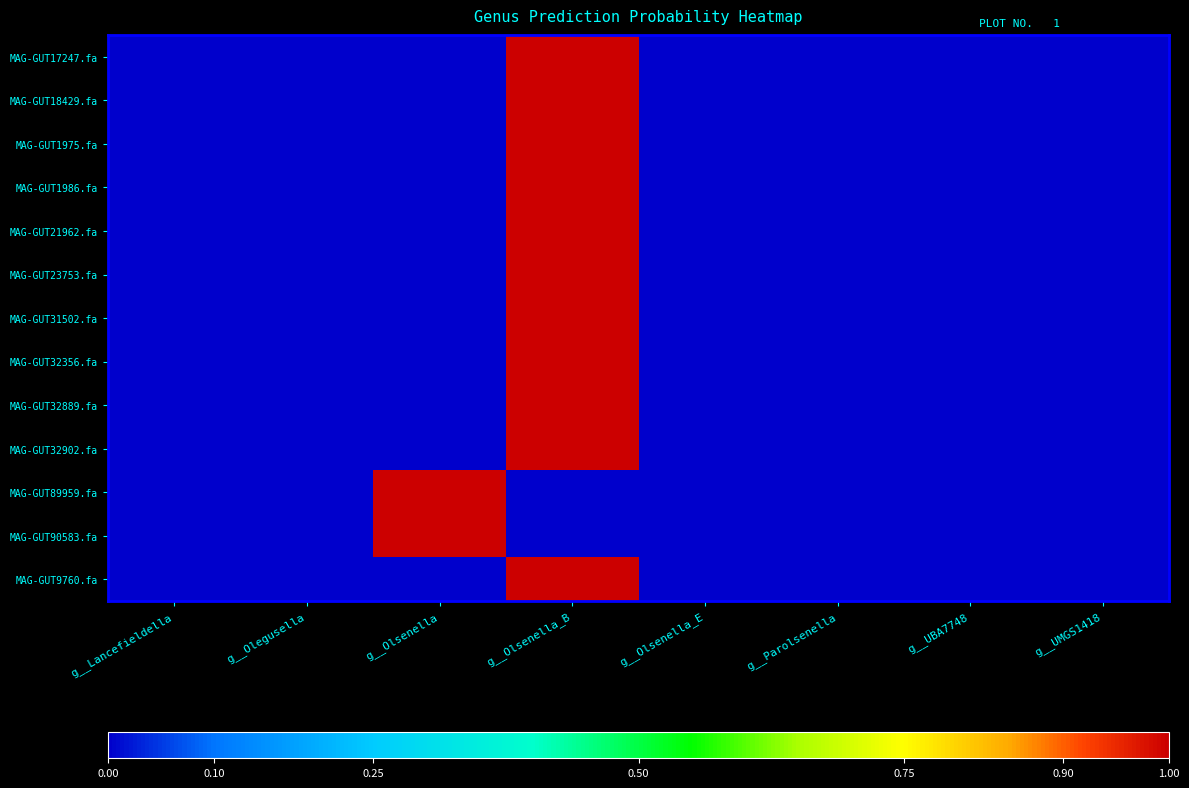

Reading right to left, list all the values displayed in this chart.

MAG-GUT17247.fa: g__UMGS1418=0.0	g__UBA7748=0.0	g__Parolsenella=0.0	g__Olsenella_E=0.0	g__Olsenella_B=1.0	g__Olsenella=0.0	g__Olegusella=0.0	g__Lancefieldella=0.0
MAG-GUT18429.fa: g__UMGS1418=0.0	g__UBA7748=0.0	g__Parolsenella=0.0	g__Olsenella_E=0.0	g__Olsenella_B=1.0	g__Olsenella=0.0	g__Olegusella=0.0	g__Lancefieldella=0.0
MAG-GUT1975.fa: g__UMGS1418=0.0	g__UBA7748=0.0	g__Parolsenella=0.0	g__Olsenella_E=0.0	g__Olsenella_B=1.0	g__Olsenella=0.0	g__Olegusella=0.0	g__Lancefieldella=0.0
MAG-GUT1986.fa: g__UMGS1418=0.0	g__UBA7748=0.0	g__Parolsenella=0.0	g__Olsenella_E=0.0	g__Olsenella_B=1.0	g__Olsenella=0.0	g__Olegusella=0.0	g__Lancefieldella=0.0
MAG-GUT21962.fa: g__UMGS1418=0.0	g__UBA7748=0.0	g__Parolsenella=0.0	g__Olsenella_E=0.0	g__Olsenella_B=1.0	g__Olsenella=0.0	g__Olegusella=0.0	g__Lancefieldella=0.0
MAG-GUT23753.fa: g__UMGS1418=0.0	g__UBA7748=0.0	g__Parolsenella=0.0	g__Olsenella_E=0.0	g__Olsenella_B=1.0	g__Olsenella=0.0	g__Olegusella=0.0	g__Lancefieldella=0.0
MAG-GUT31502.fa: g__UMGS1418=0.0	g__UBA7748=0.0	g__Parolsenella=0.0	g__Olsenella_E=0.0	g__Olsenella_B=1.0	g__Olsenella=0.0	g__Olegusella=0.0	g__Lancefieldella=0.0
MAG-GUT32356.fa: g__UMGS1418=0.0	g__UBA7748=0.0	g__Parolsenella=0.0	g__Olsenella_E=0.0	g__Olsenella_B=1.0	g__Olsenella=0.0	g__Olegusella=0.0	g__Lancefieldella=0.0
MAG-GUT32889.fa: g__UMGS1418=0.0	g__UBA7748=0.0	g__Parolsenella=0.0	g__Olsenella_E=0.0	g__Olsenella_B=1.0	g__Olsenella=0.0	g__Olegusella=0.0	g__Lancefieldella=0.0
MAG-GUT32902.fa: g__UMGS1418=0.0	g__UBA7748=0.0	g__Parolsenella=0.0	g__Olsenella_E=0.0	g__Olsenella_B=1.0	g__Olsenella=0.0	g__Olegusella=0.0	g__Lancefieldella=0.0
MAG-GUT89959.fa: g__UMGS1418=0.0	g__UBA7748=0.0	g__Parolsenella=0.0	g__Olsenella_E=0.0	g__Olsenella_B=0.0	g__Olsenella=1.0	g__Olegusella=0.0	g__Lancefieldella=0.0
MAG-GUT90583.fa: g__UMGS1418=0.0	g__UBA7748=0.0	g__Parolsenella=0.0	g__Olsenella_E=0.0	g__Olsenella_B=0.0	g__Olsenella=1.0	g__Olegusella=0.0	g__Lancefieldella=0.0
MAG-GUT9760.fa: g__UMGS1418=0.0	g__UBA7748=0.0	g__Parolsenella=0.0	g__Olsenella_E=0.0	g__Olsenella_B=1.0	g__Olsenella=0.0	g__Olegusella=0.0	g__Lancefieldella=0.0